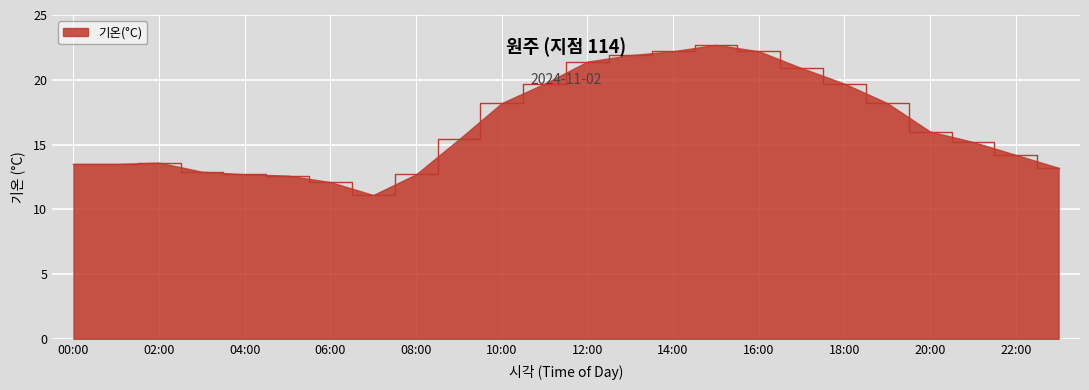

What is the smallest value displayed?

11.1